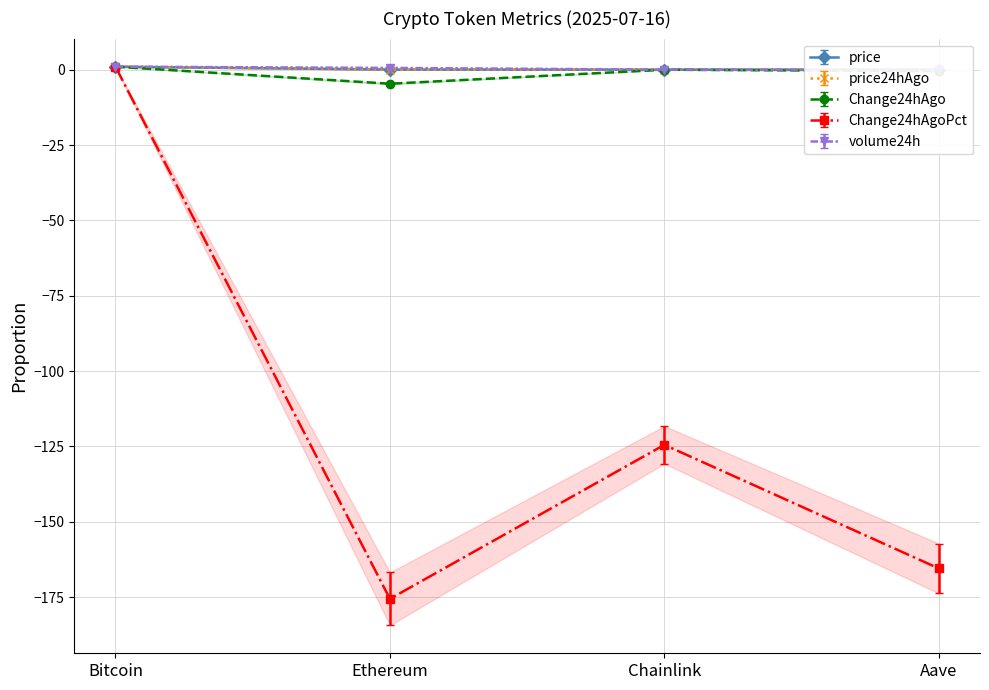

At which label does Change24hAgoPct reach its minimum?

Ethereum